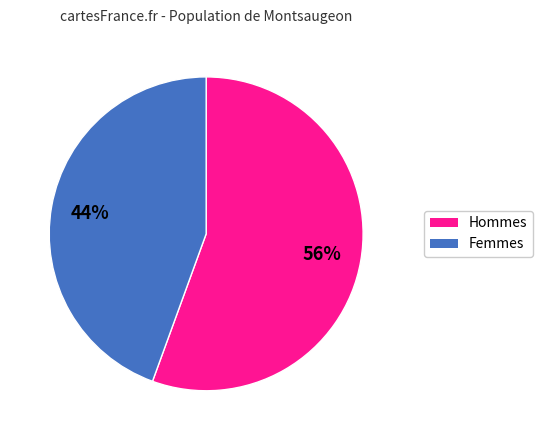

How many segments does this pie chart have?

2